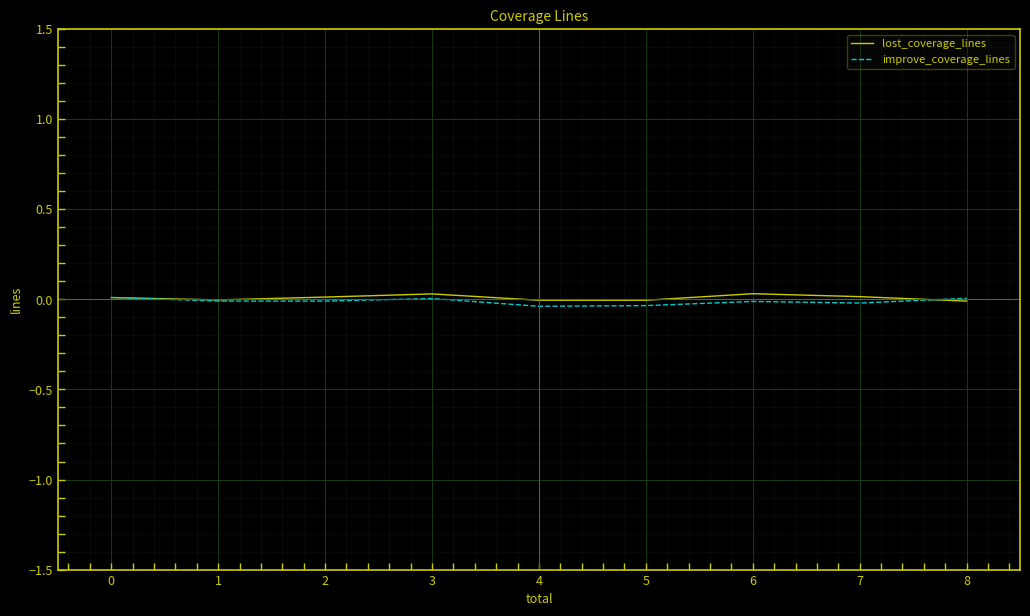

After their last crossing, which series has the higher values: lost_coverage_lines or improve_coverage_lines?

improve_coverage_lines